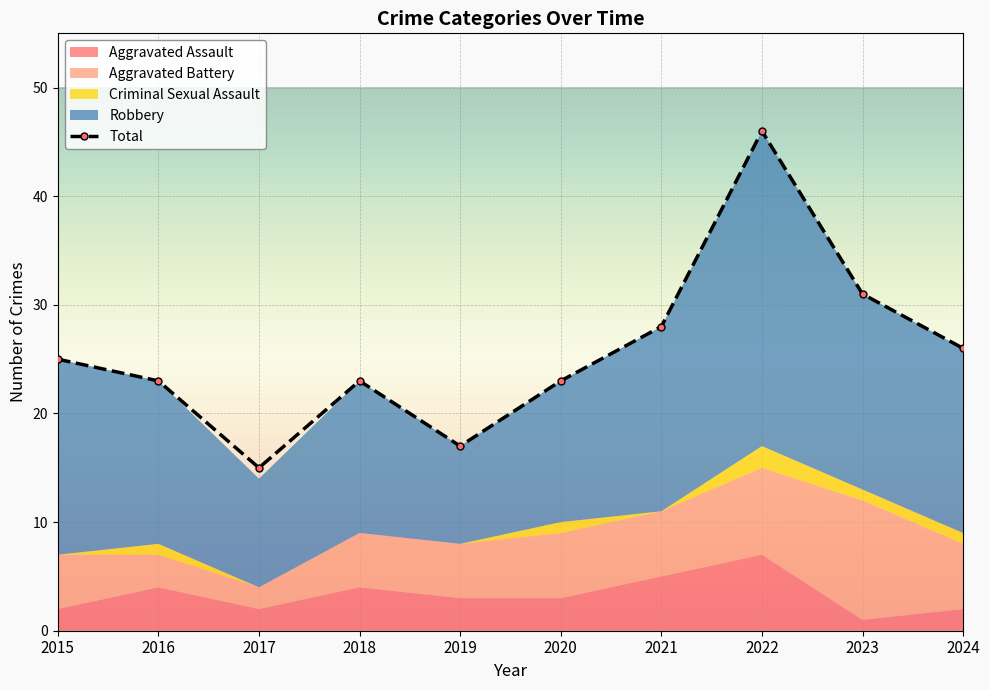

Which label corresponds to the largest value in the chart?

2022